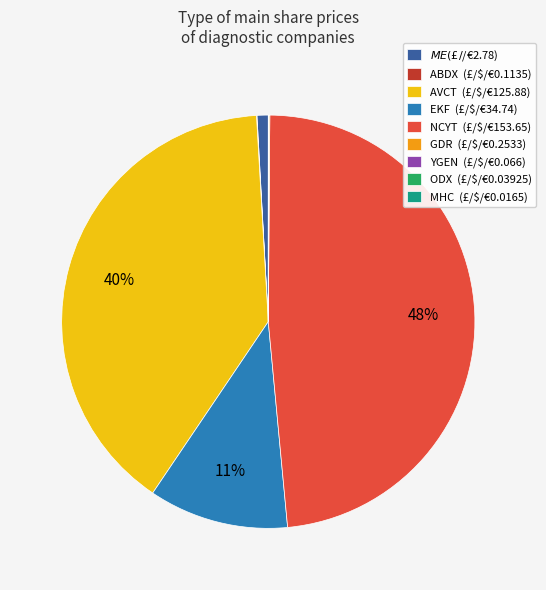

Is there any slice that represents more than half of the pie?

No